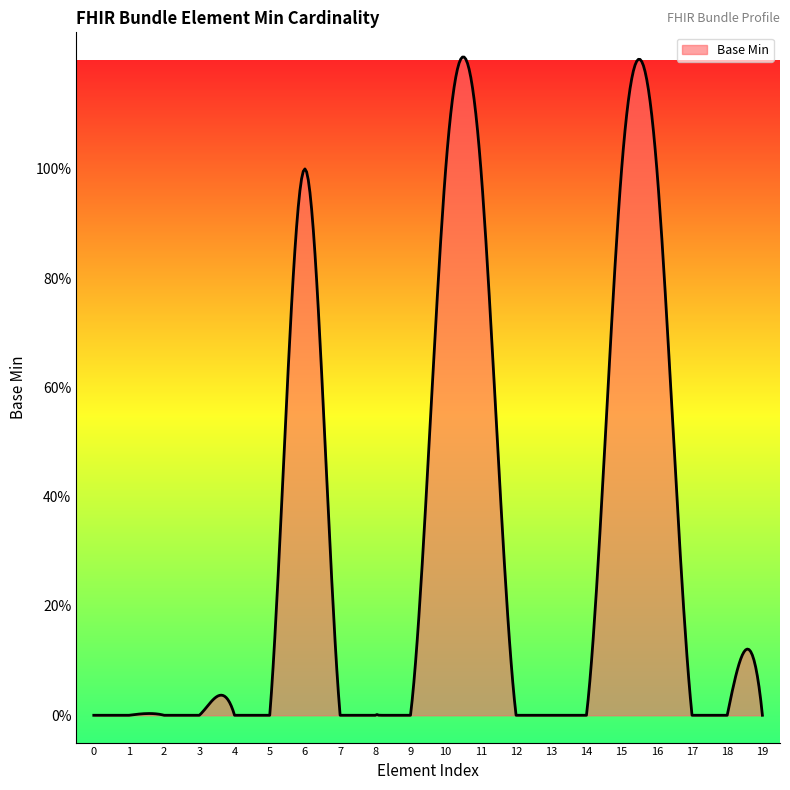

Is this an area chart (filled region under the line)?

Yes